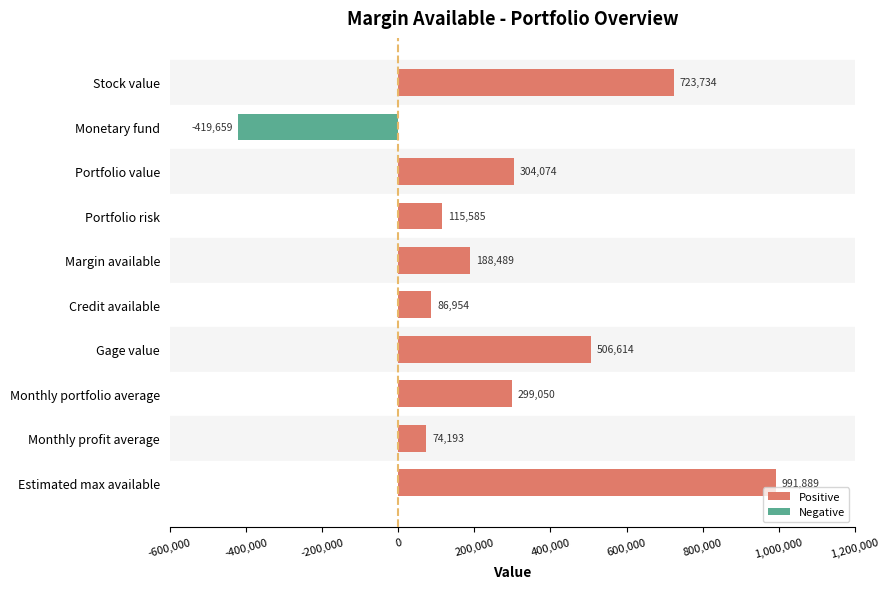

What position from the bottom is Stock value?

10